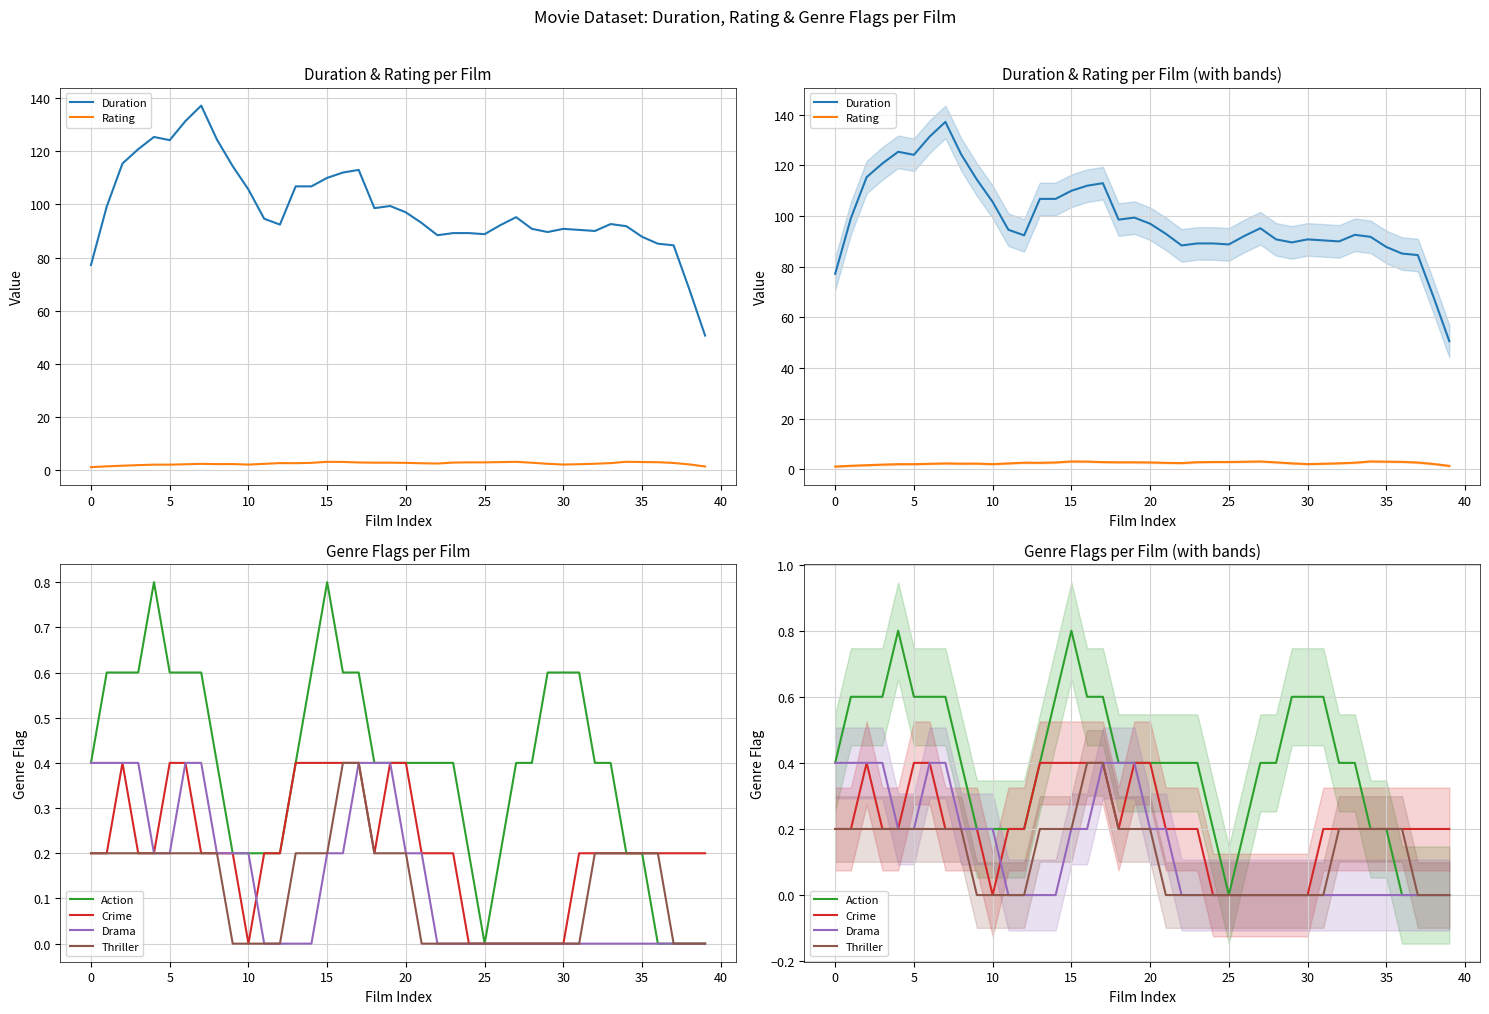

What is the difference between the second highest and second lowest values in the Thriller series?

0.4